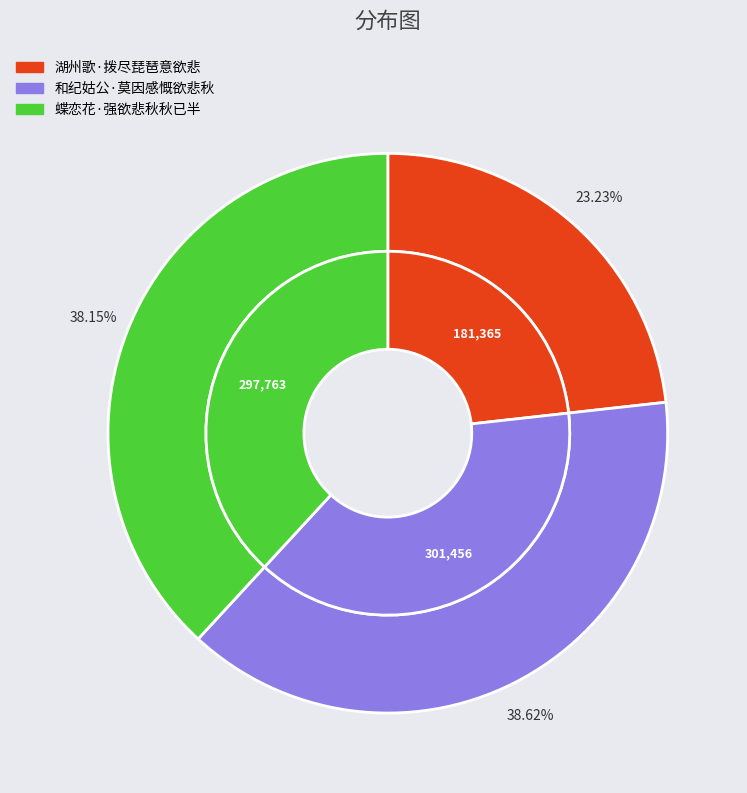

To the nearest percent, what is the average slice percentage?

33%